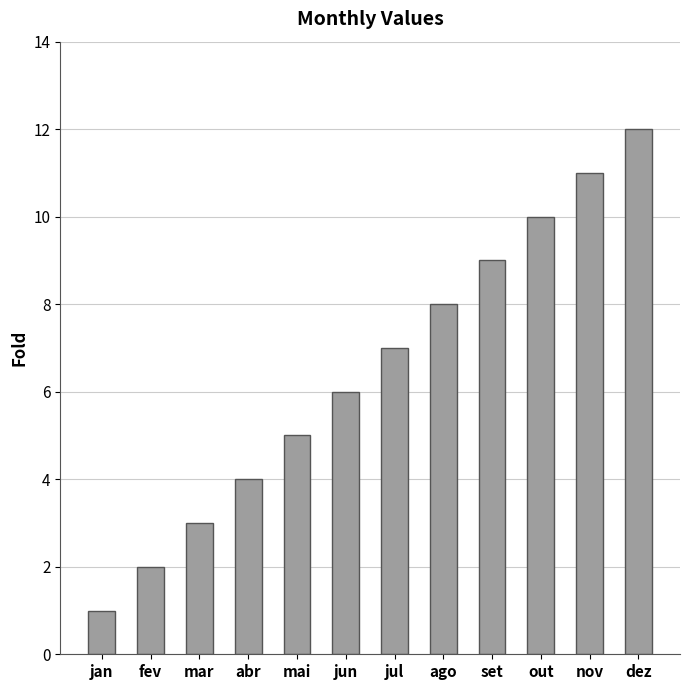

The value at jun is 10. True or false?

False